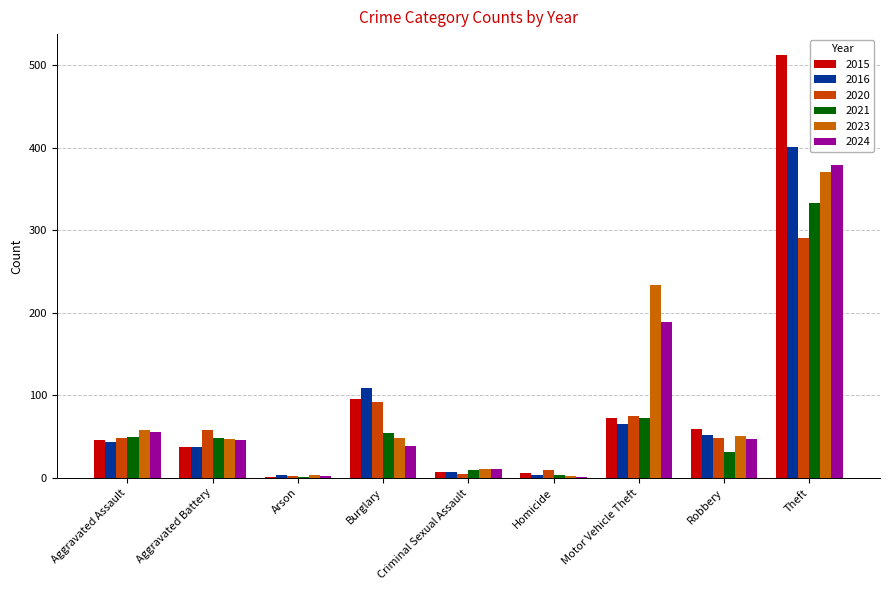

How many data points does each series have?

9